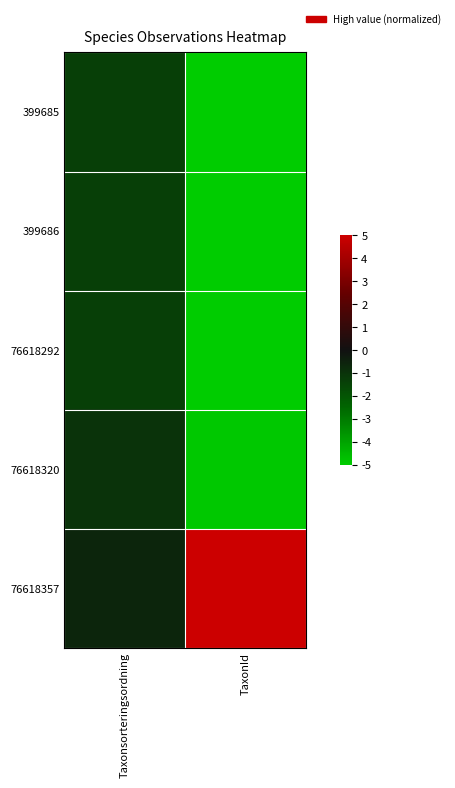

Between TaxonId and Taxonsorteringsordning, which is larger?

Taxonsorteringsordning